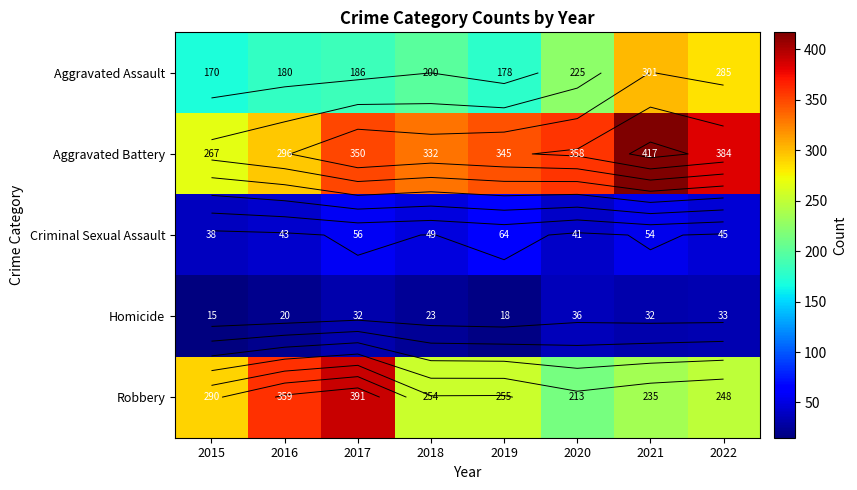

What is the difference between the Criminal Sexual Assault values at 2022 and 2021?

9